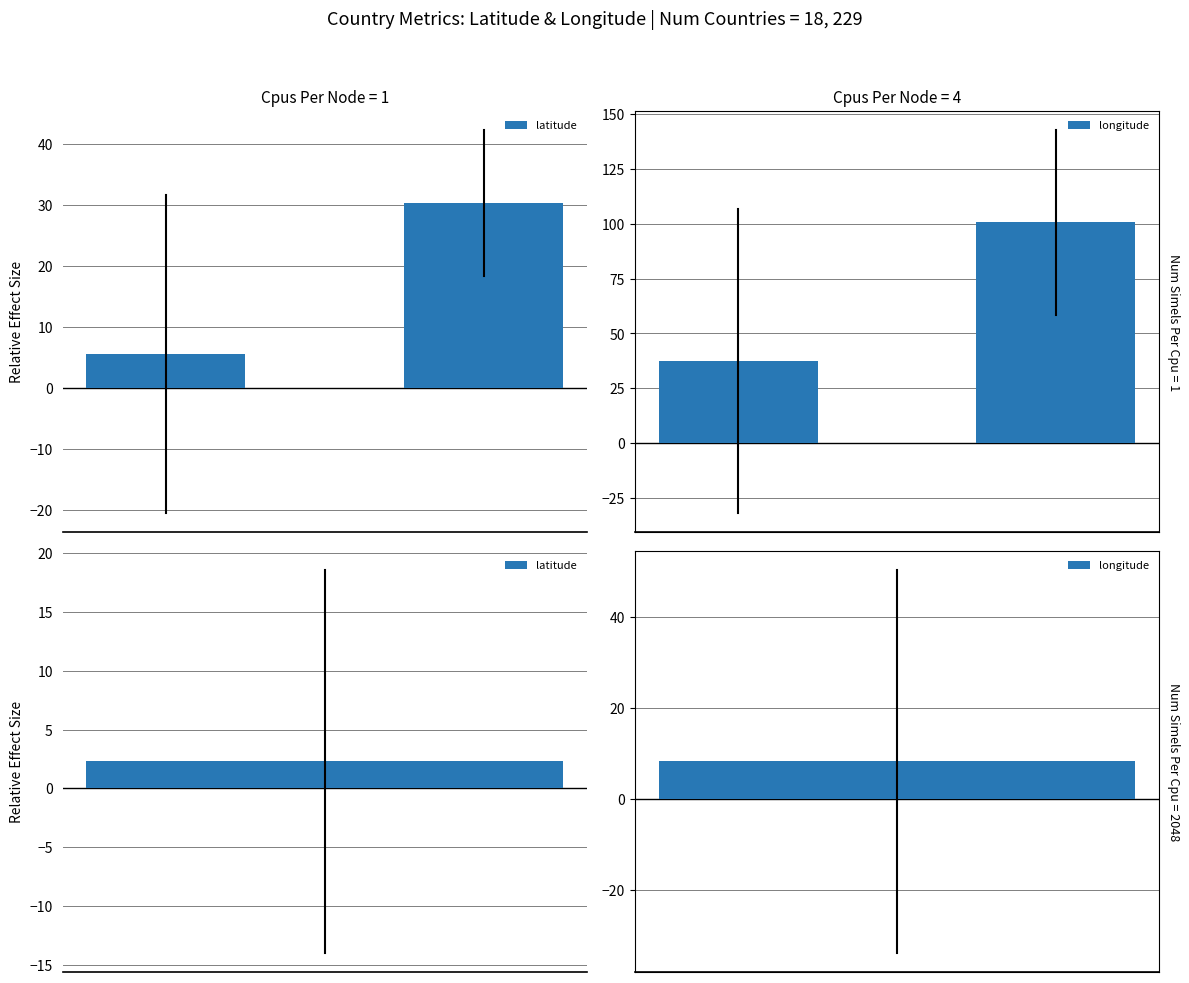

What are all the series names shown in the legend?

latitude, longitude